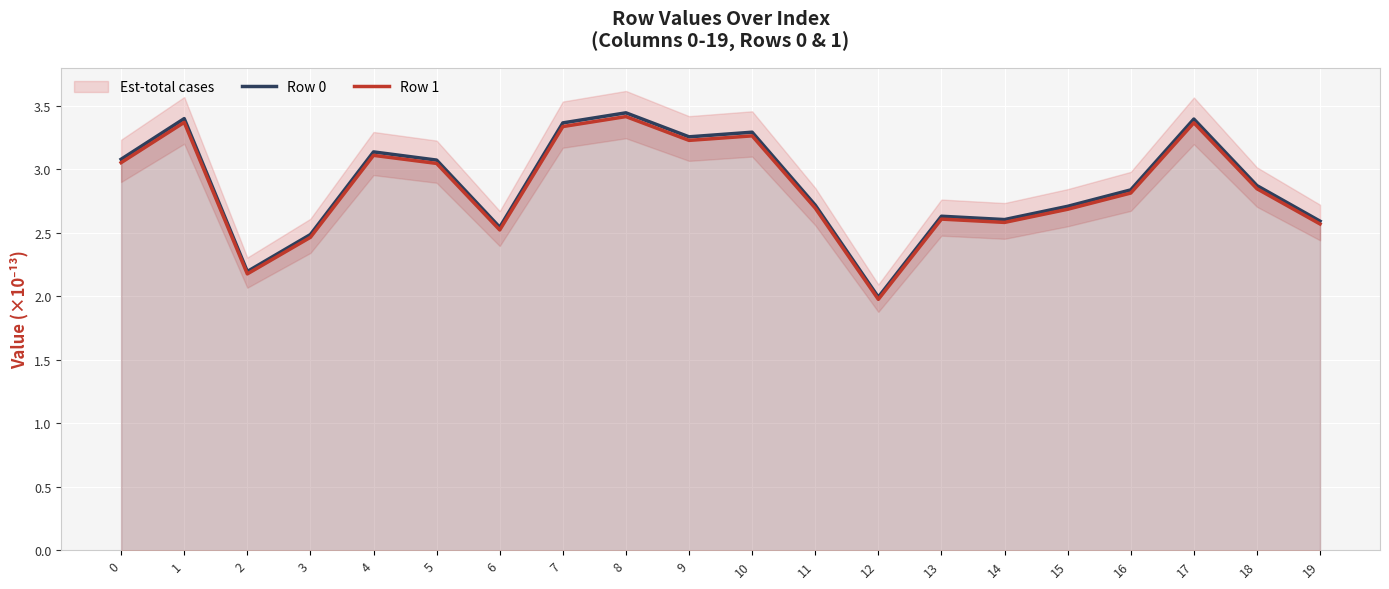

At which category is the sum across all series the highest?

8